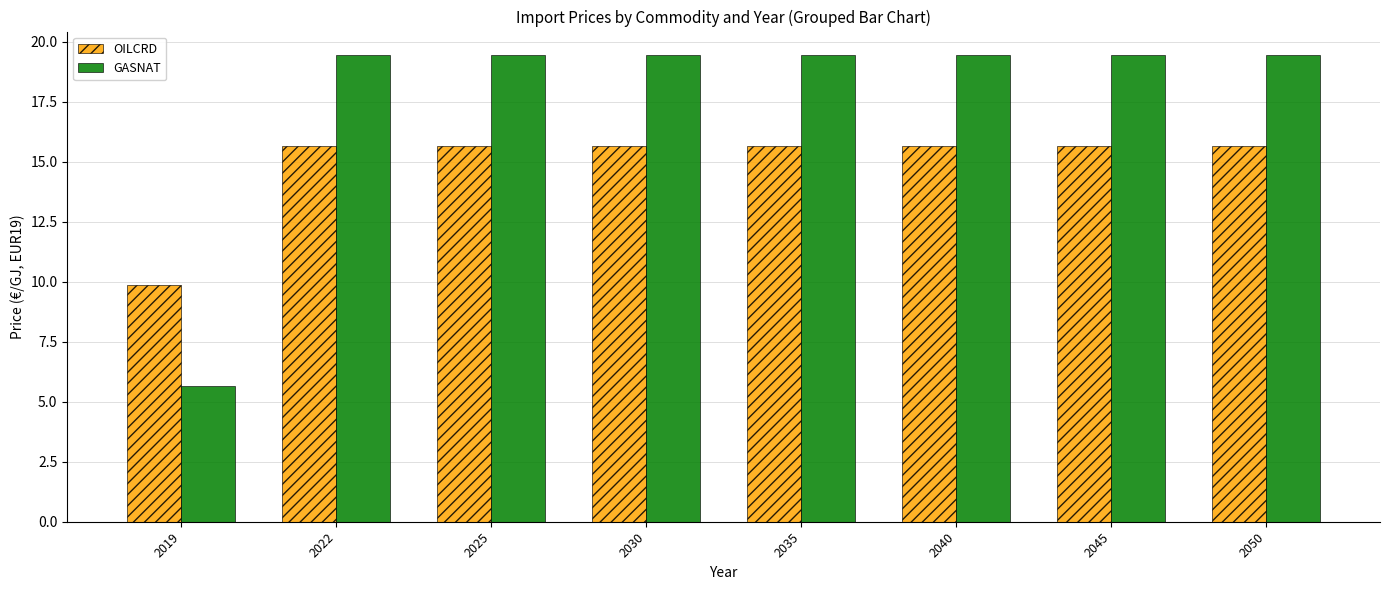

Is it true that OILCRD equals 15.7 at 2035?

True